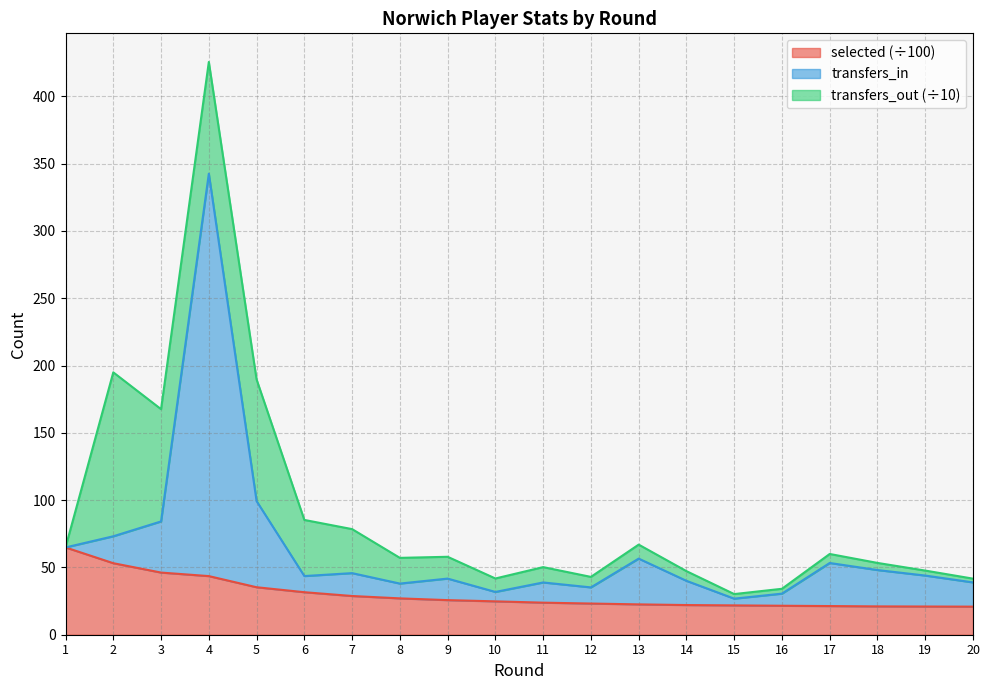

What is the smallest value displayed?

20.9